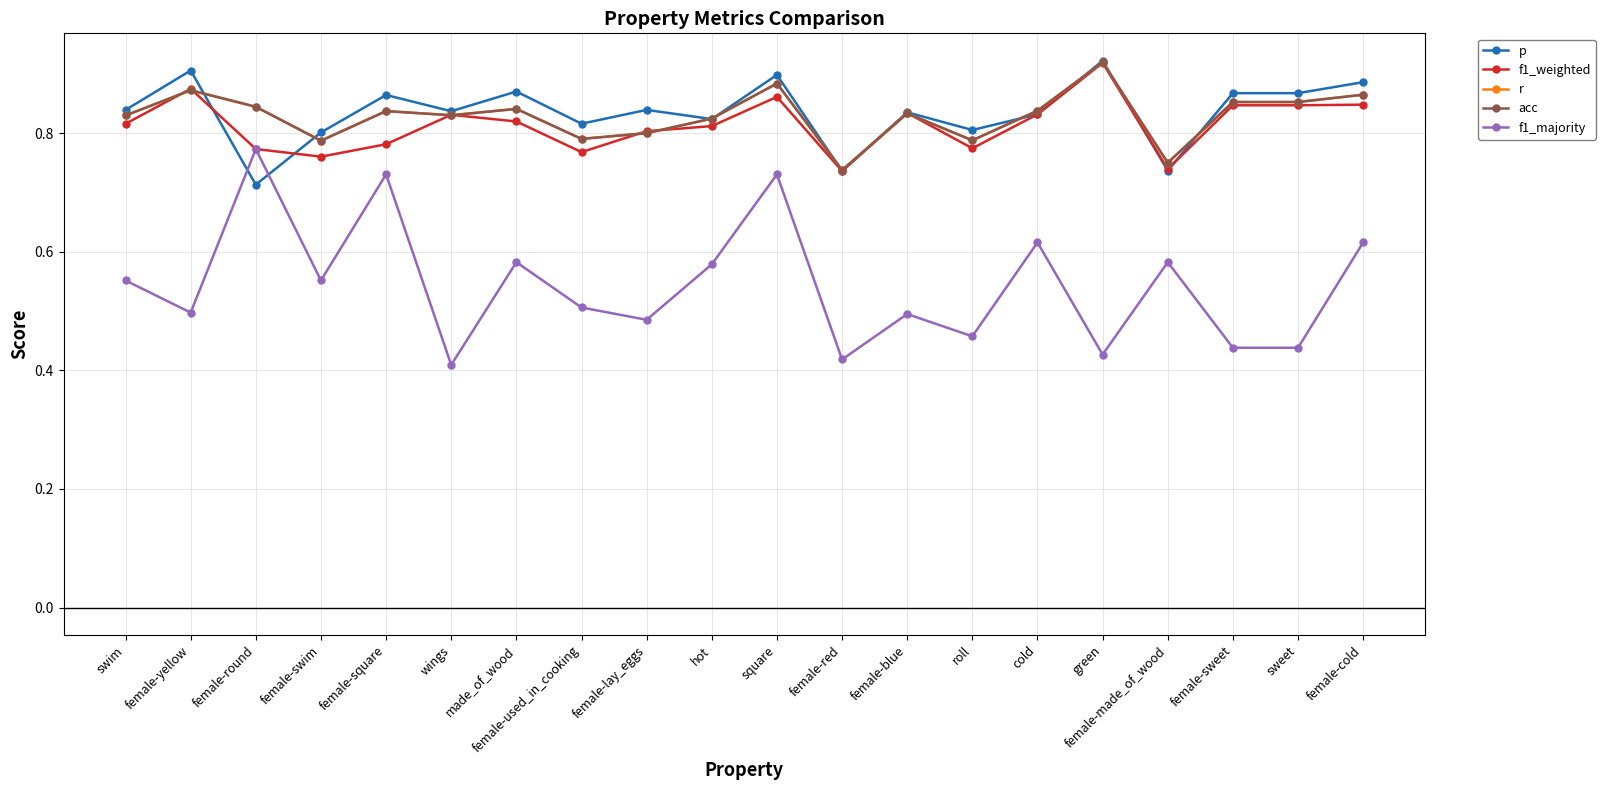

Is this an area chart (filled region under the line)?

No